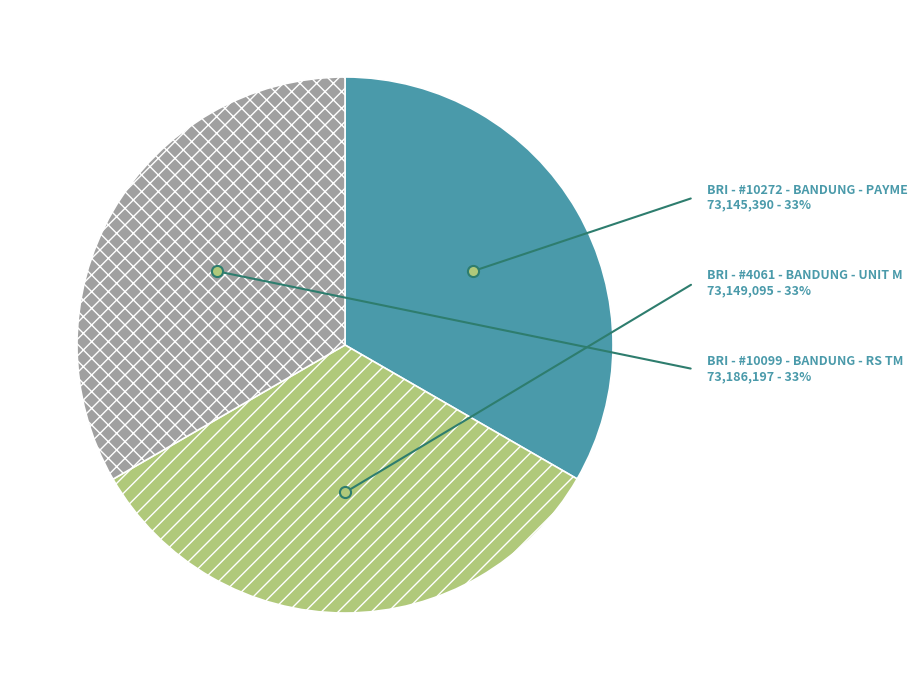

How many slices are in this pie chart?

3